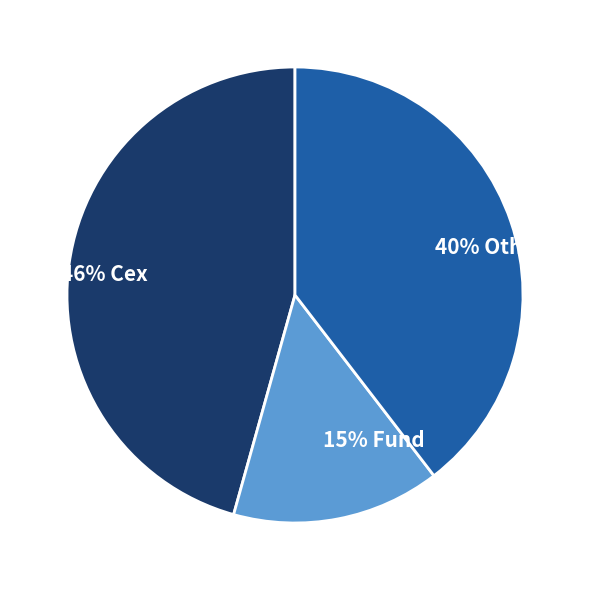

Is 46% Cex the majority of the pie?

No